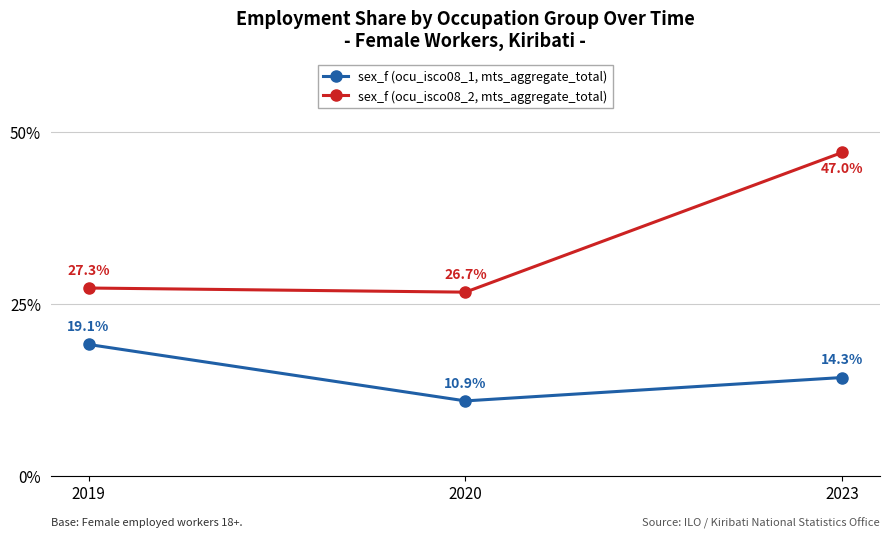

Rank the series by their maximum value, from highest to lowest.

sex_f (ocu_isco08_2, mts_aggregate_total), sex_f (ocu_isco08_1, mts_aggregate_total)